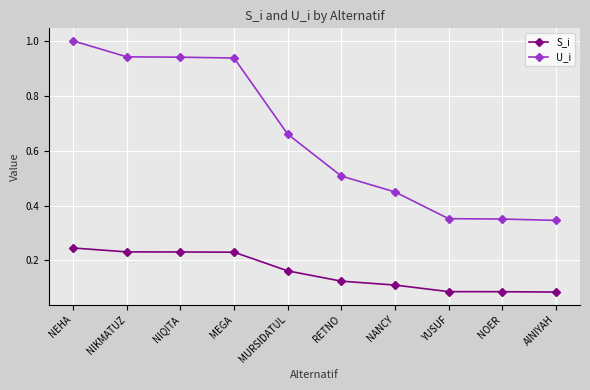

What is the sum of all S_i values?

1.6